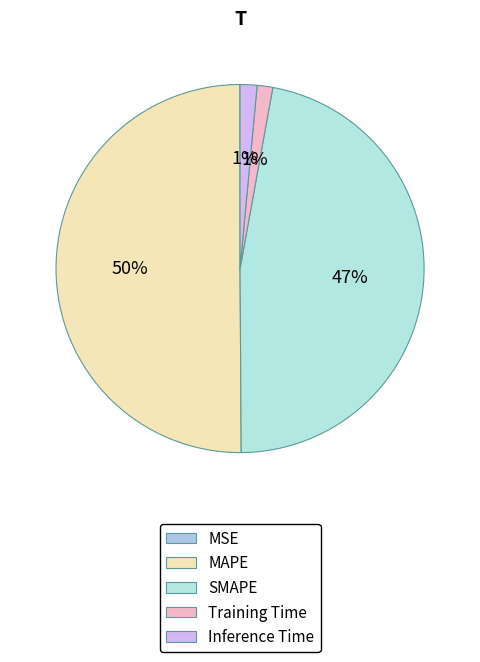

Which category has the smallest portion of the pie?

MSE